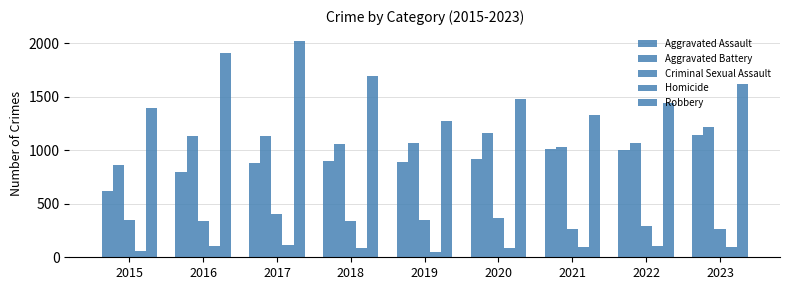

True or false: Aggravated Battery has a value of 1132 at 2016.

True